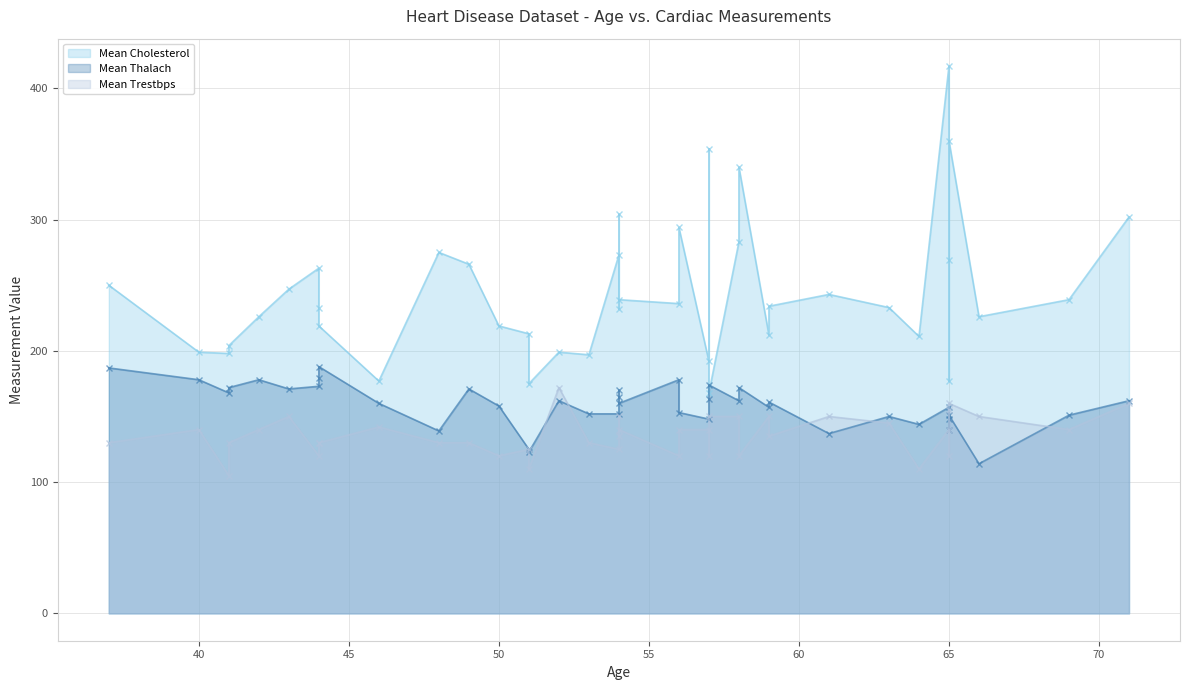

Reading left to right, extract all data points from this chart.

Mean Cholesterol: 63=233	37=250	41=204	56=236	57=354	57=192	56=294	44=263	52=199	57=168	54=239	48=275	49=266	64=211	58=283	50=219	58=340	66=226	43=247	69=239	59=234	44=233	42=226	61=243	40=199	71=302	59=212	51=175	65=417	53=197	41=198	65=177	44=219	54=273	51=213	46=177	54=304	54=232	65=269	65=360
Mean Thalach: 63=150	37=187	41=172	56=178	57=163	57=148	56=153	44=173	52=162	57=174	54=160	48=139	49=171	64=144	58=162	50=158	58=172	66=114	43=171	69=151	59=161	44=179	42=178	61=137	40=178	71=162	59=157	51=123	65=157	53=152	41=168	65=140	44=188	54=152	51=125	46=160	54=170	54=165	65=148	65=151
Mean Trestbps: 63=145	37=130	41=130	56=120	57=120	57=140	56=140	44=120	52=172	57=150	54=140	48=130	49=130	64=110	58=150	50=120	58=120	66=150	43=150	69=140	59=135	44=130	42=140	61=150	40=140	71=160	59=150	51=110	65=140	53=130	41=105	65=120	44=130	54=125	51=125	46=142	54=135	54=150	65=155	65=160